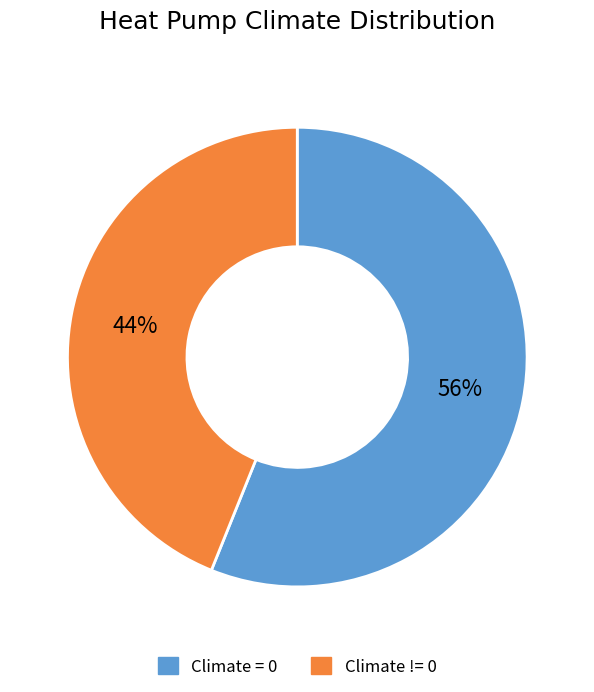

Count the number of slices in the pie.

2